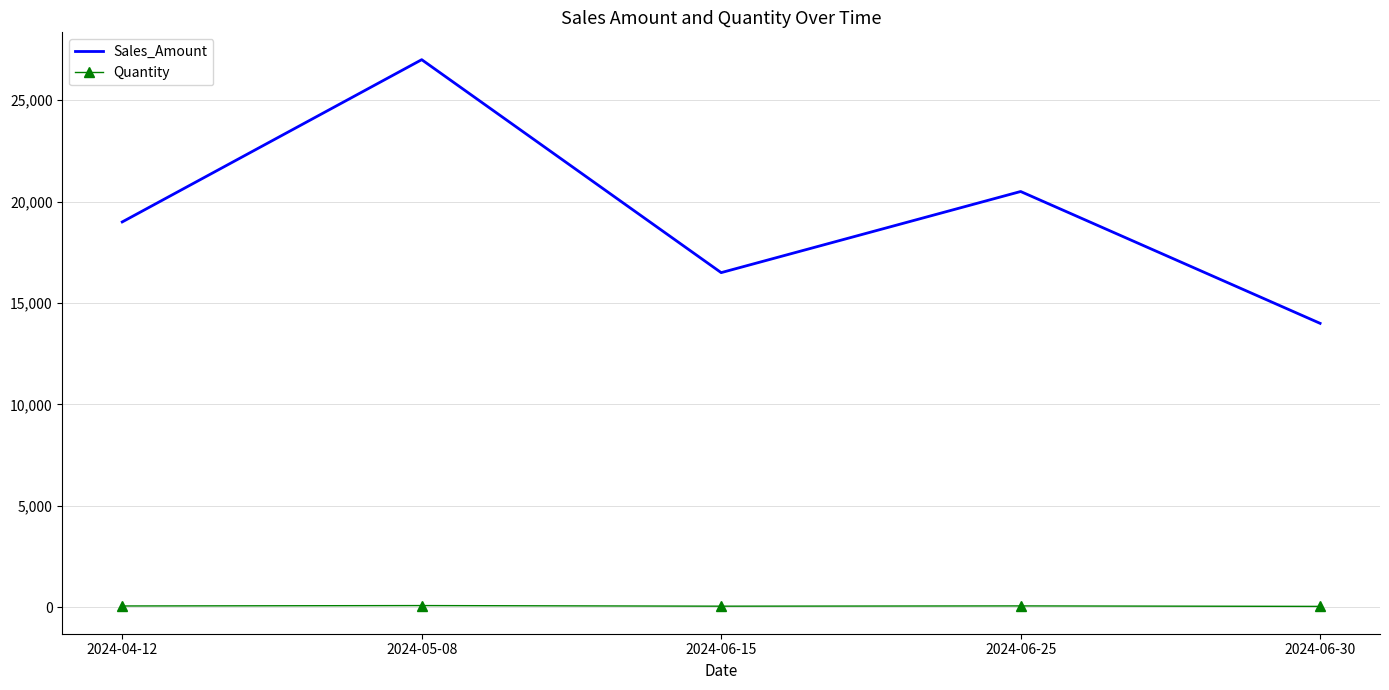

What is the sum of all Sales_Amount values?

97000